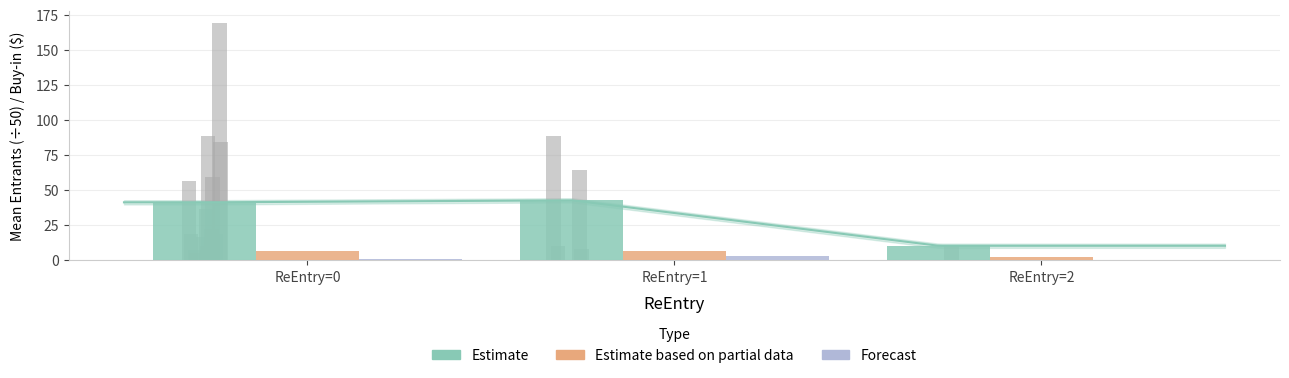

What are all the series names shown in the legend?

Estimate, Estimate based on partial data, Forecast